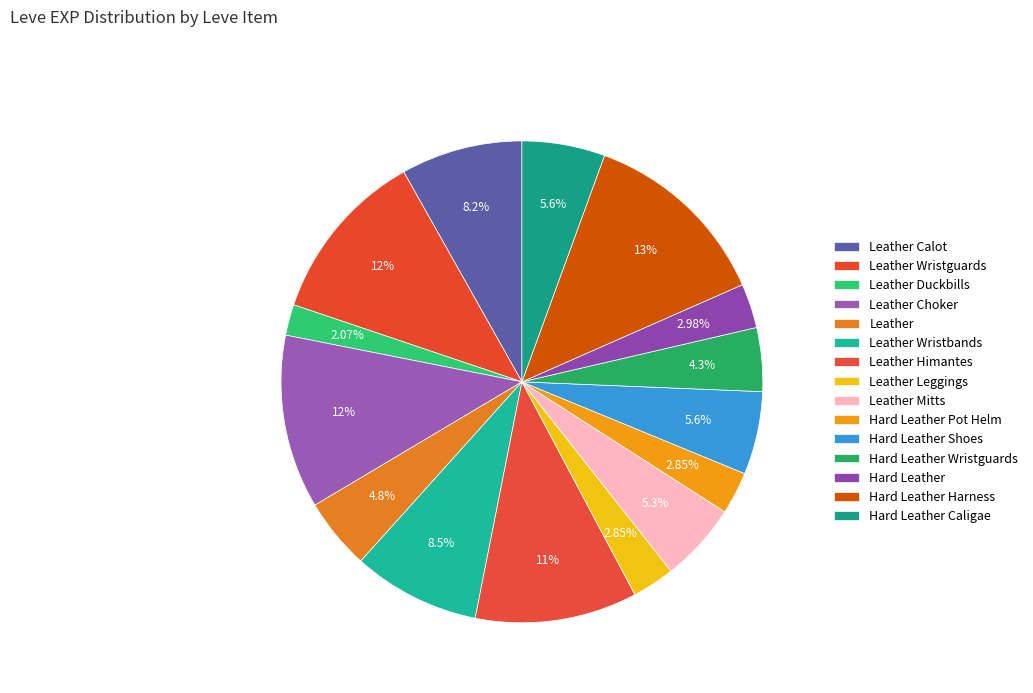

Does Hard Leather Wristguards represent more than half of the total?

No